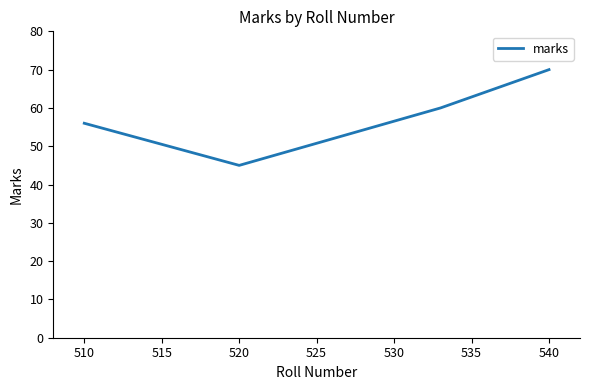

How many lines are shown in the chart?

1